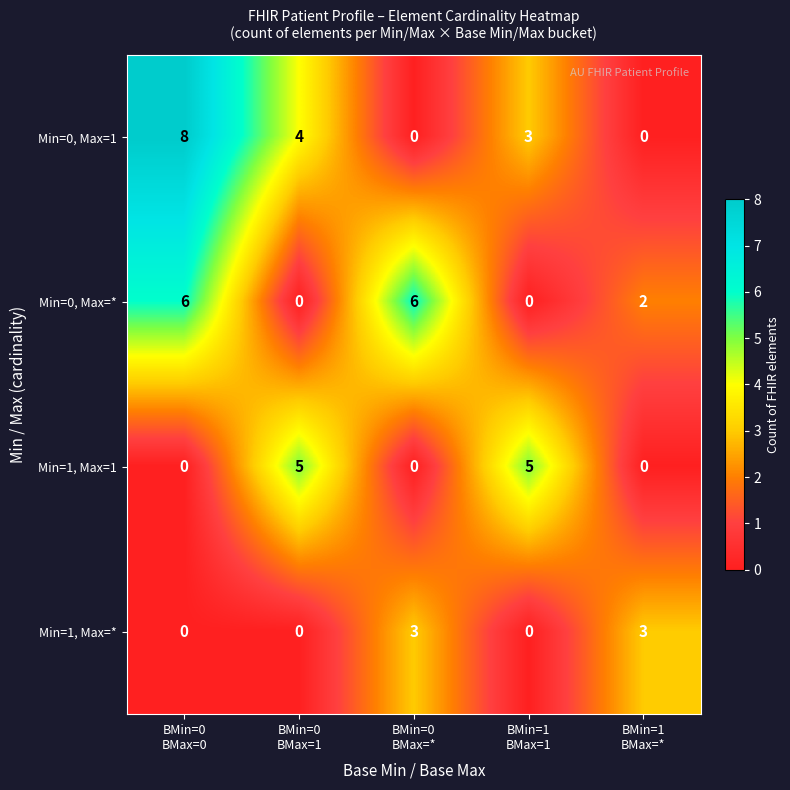

What is the difference between the highest and lowest values at BMin=0
BMax=1?

5